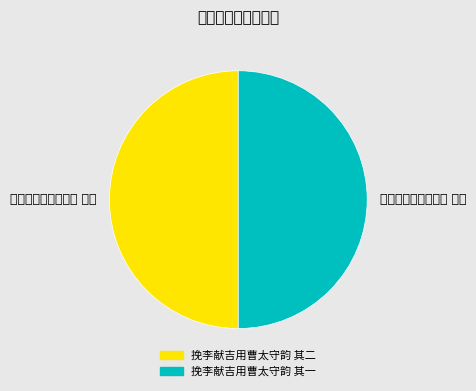

The 挽李献吉用曹太守韵 其一 slice represents 36% of the pie. True or false?

False